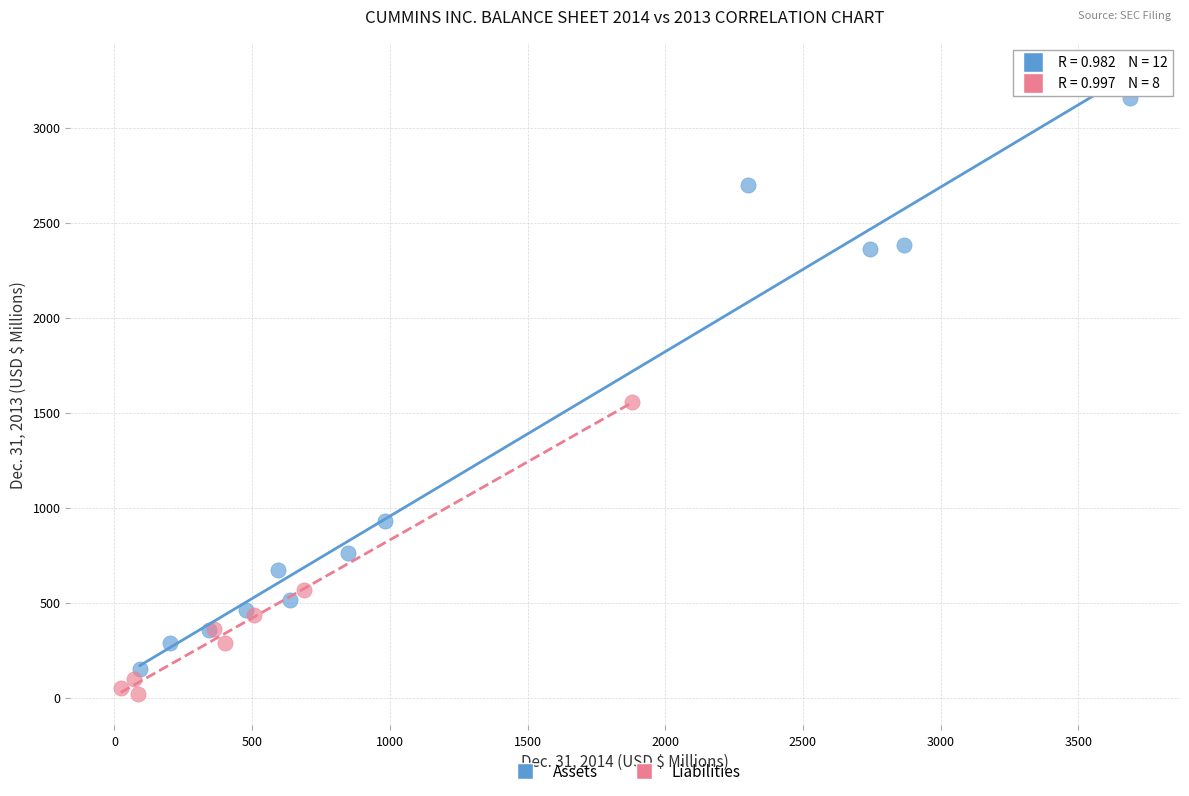

Which series has the widest spread of Y values?

Assets